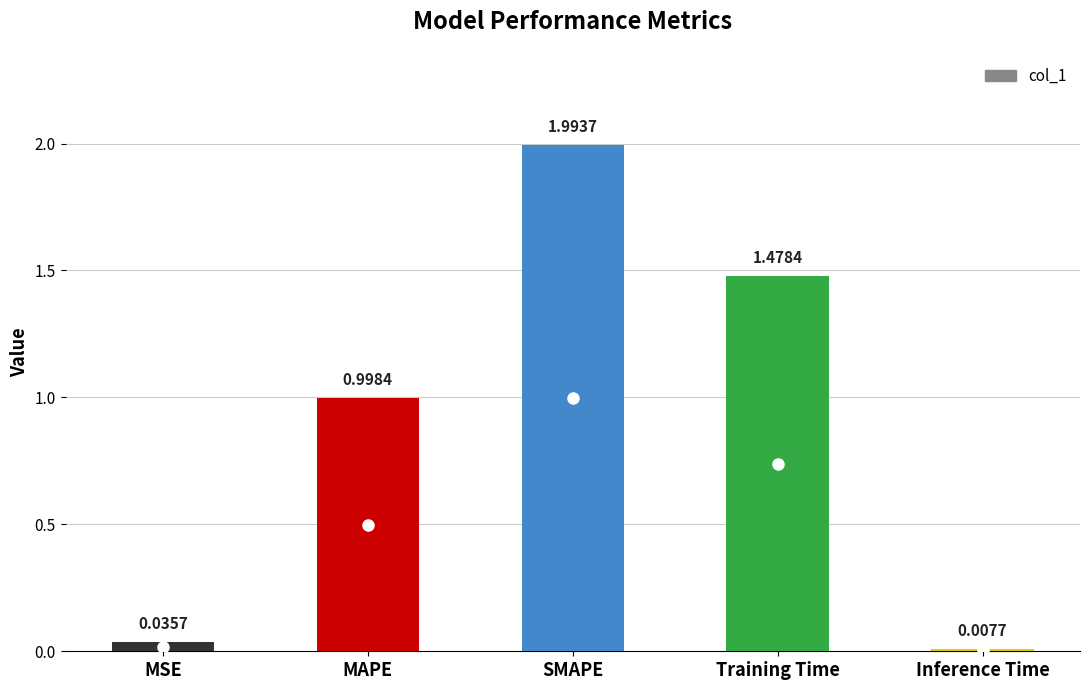

How many bars are there in total?

5